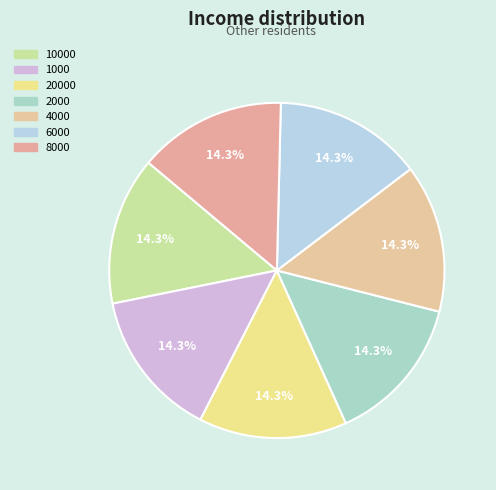

Does 20000 represent more than half of the total?

No